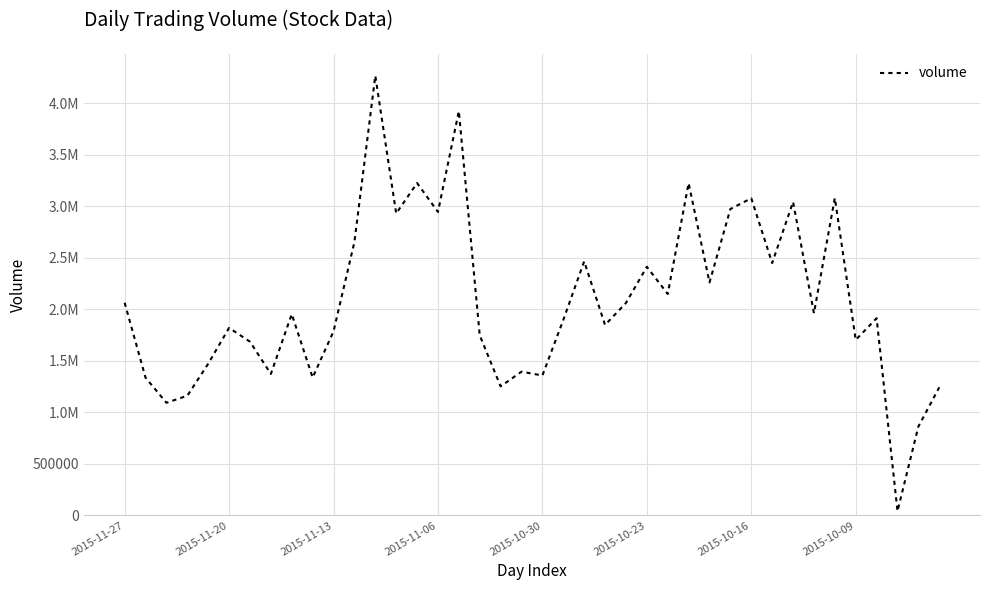

Does the chart have visible grid lines?

Yes